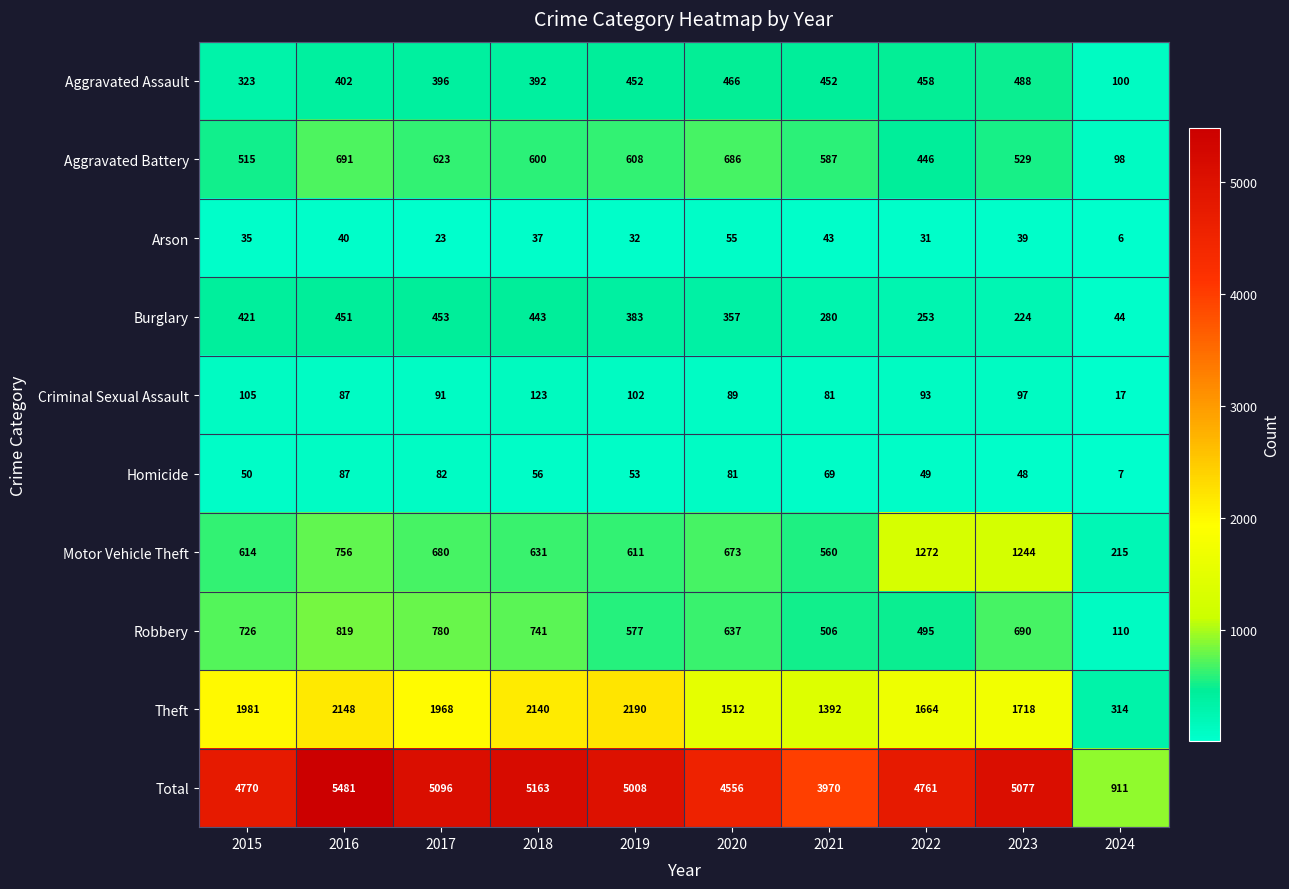

The Arson series shows 43 at 2021. True or false?

True